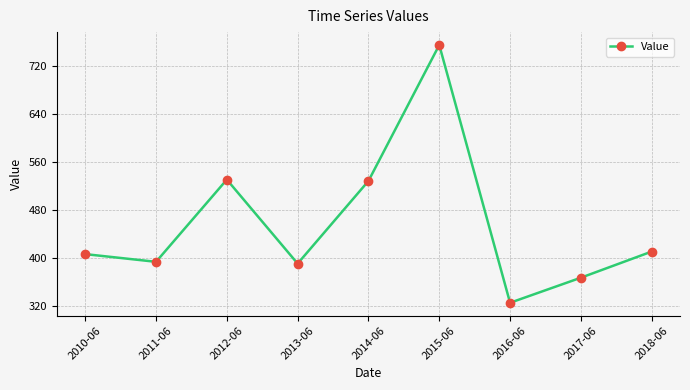

How many lines are shown in the chart?

1